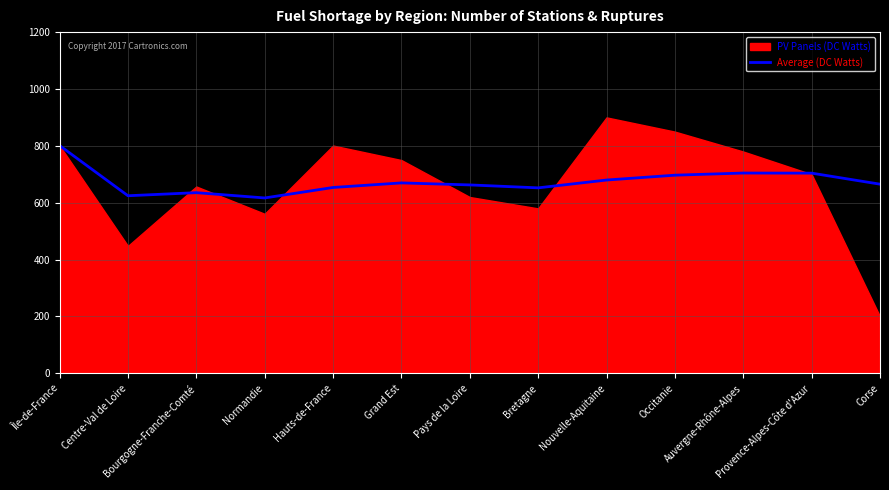

What position from the right is Bretagne?

6